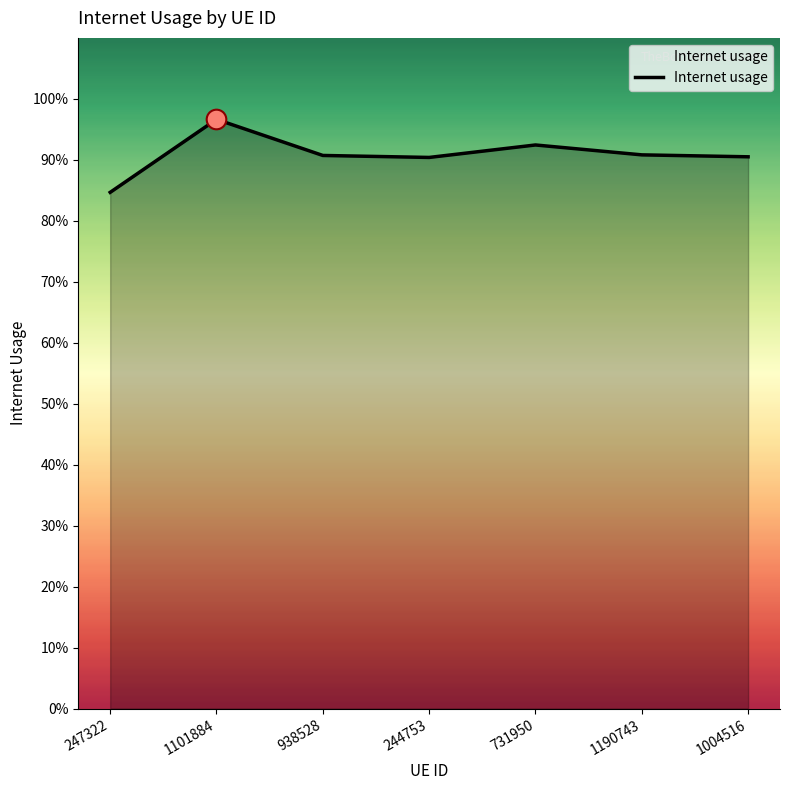

Which has a higher value, 1190743 or 1101884?

1101884